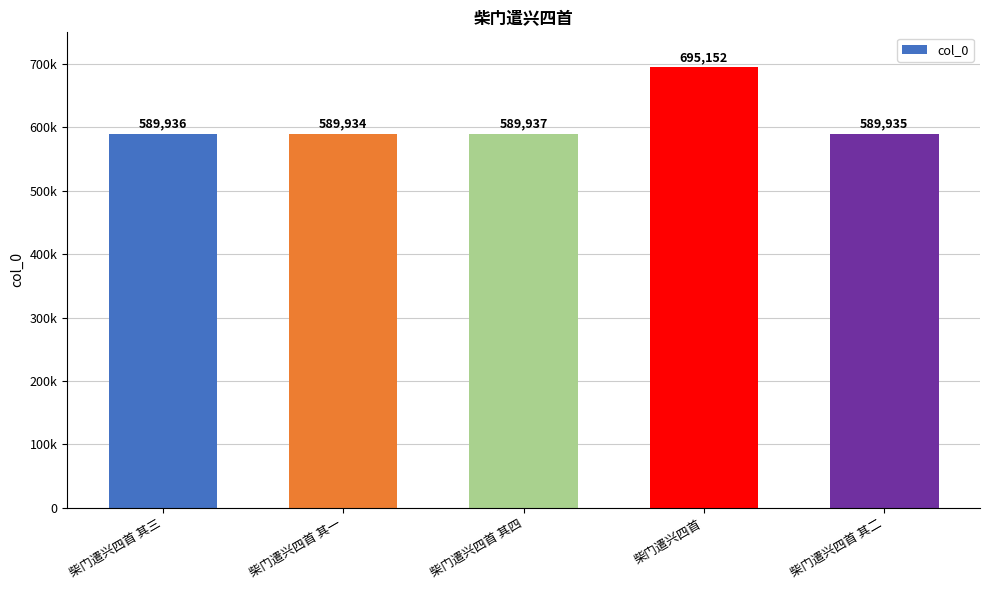

Are the bars horizontal?

No